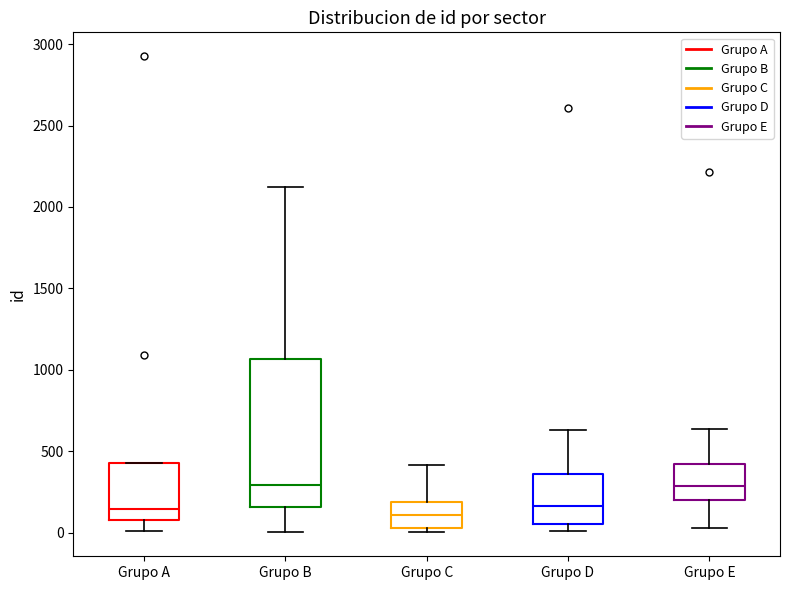

Reading left to right, transcribe this box plot: for each box, give where its median line is, the range the box spans, and where its two whiskers end, as read against the y-axis. The values are not printed on the chart, so give them approximately, as read against the axis.

Grupo A: median 150, box 100 to 450, whiskers 0 to 450
Grupo B: median 300, box 150 to 1050, whiskers 0 to 2100
Grupo C: median 100, box 50 to 200, whiskers 0 to 400
Grupo D: median 150, box 50 to 350, whiskers 0 to 650
Grupo E: median 300, box 200 to 400, whiskers 50 to 650